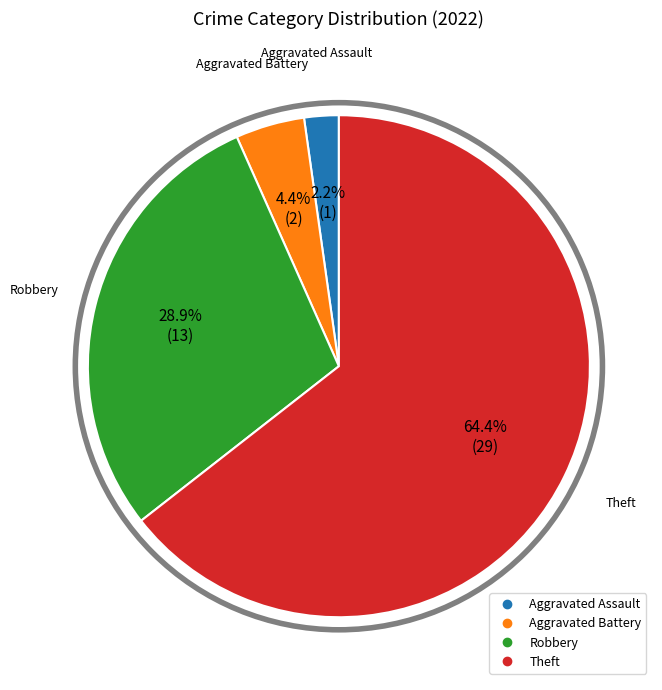

How many segments does this pie chart have?

4